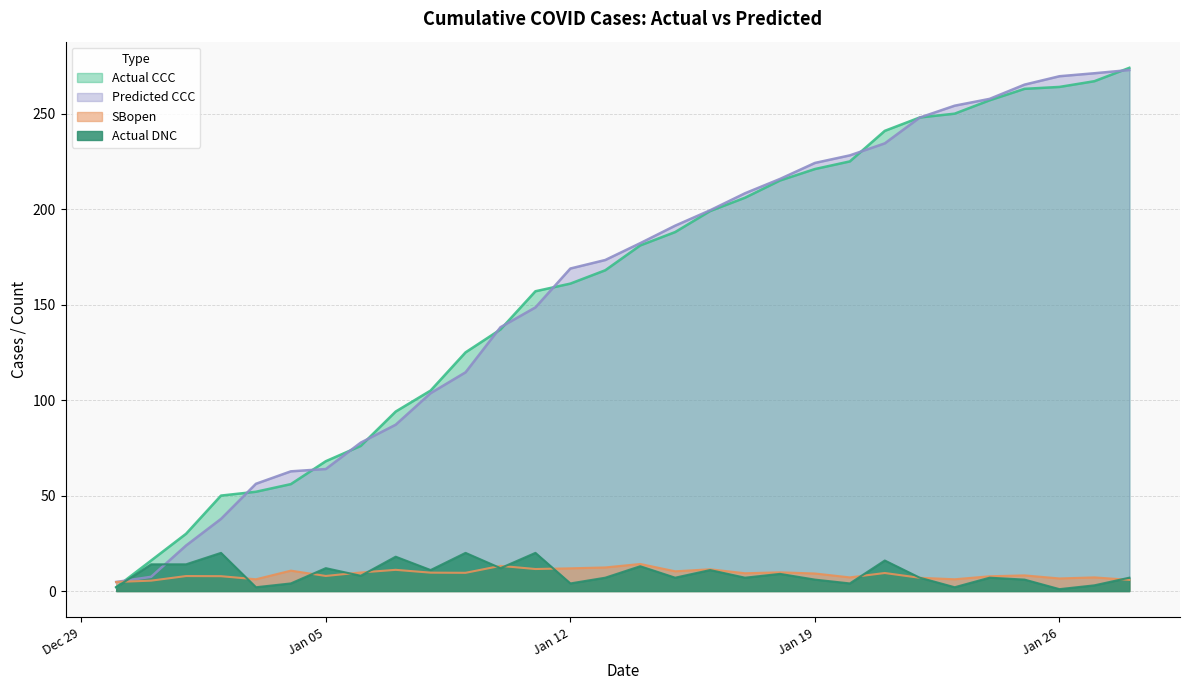

Rank the series at 2021-01-01 from highest to lowest value.

Actual CCC, Predicted CCC, Actual DNC, SBopen